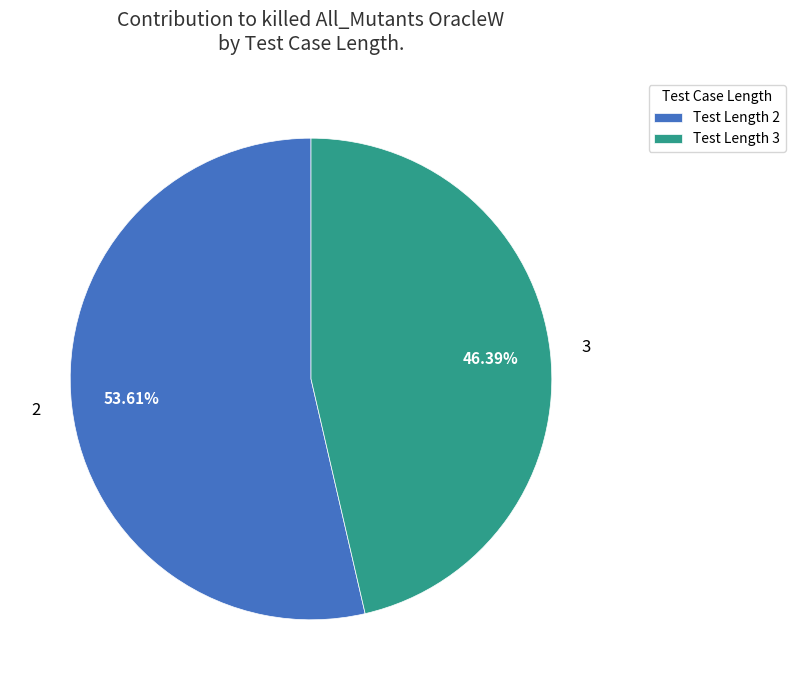

Is the sum of Test Length 3 and Test Length 2 greater than half?

Yes